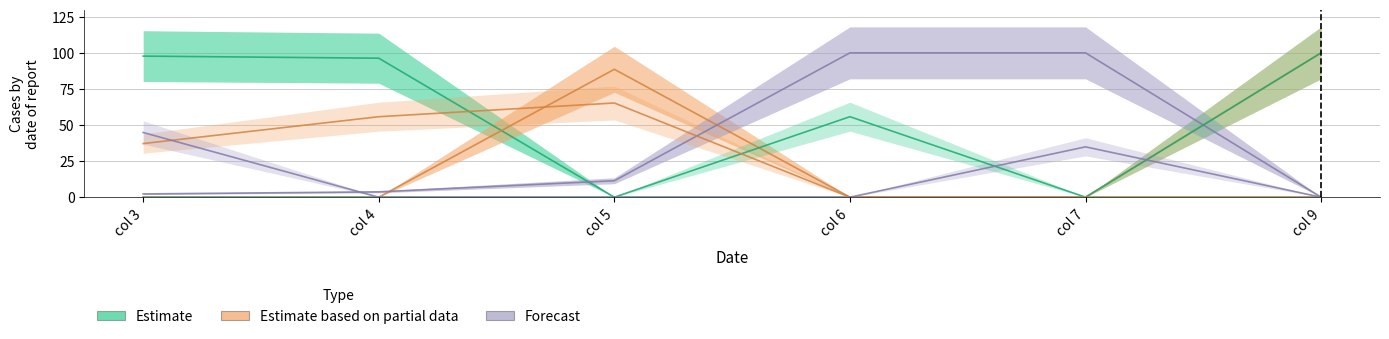

Between col 5 and col 4, which is larger?

col 4